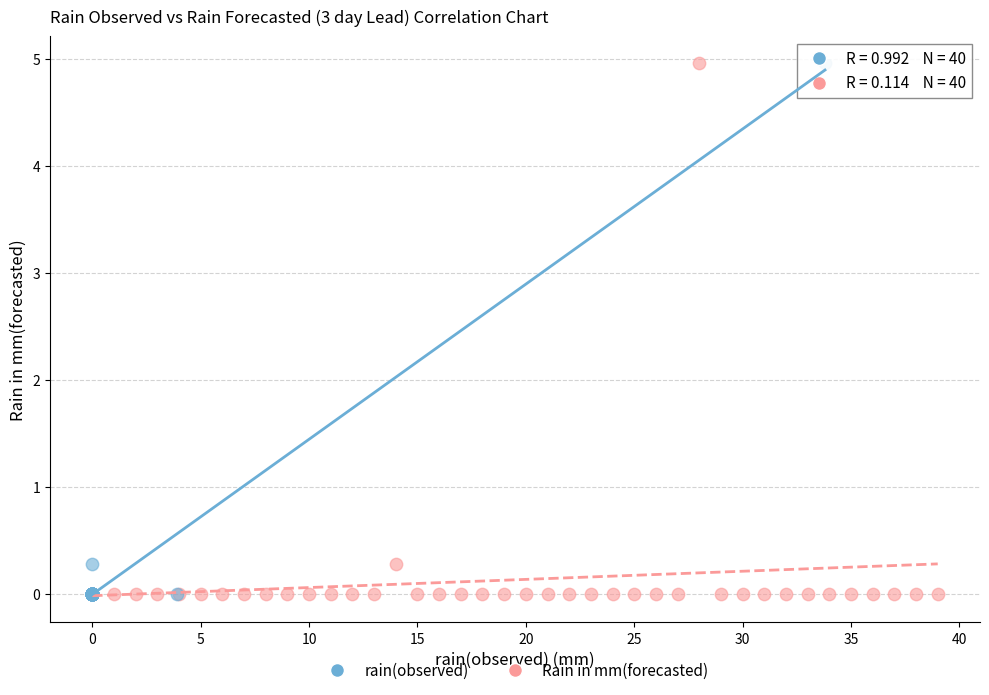

What are all the series names shown in the legend?

rain(observed), Rain in mm(forecasted)